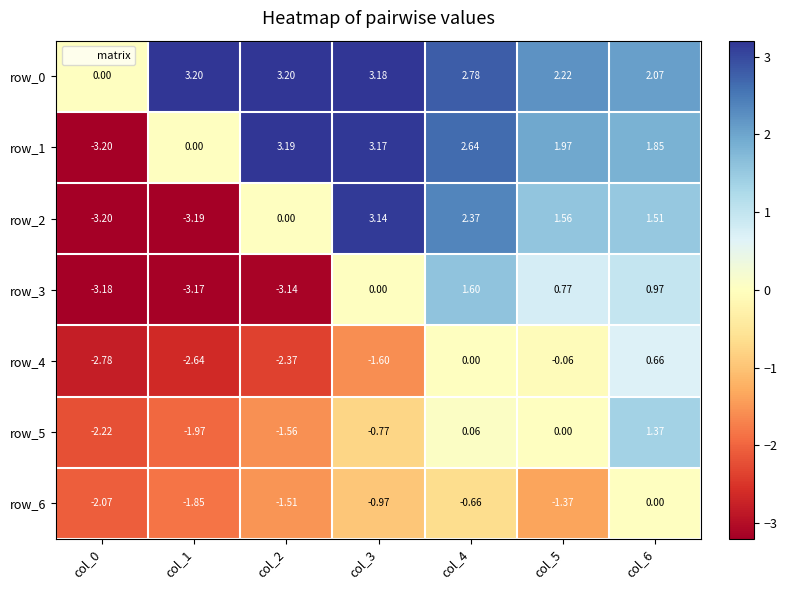

The value of row_2 at col_2 is 4.1. True or false?

False